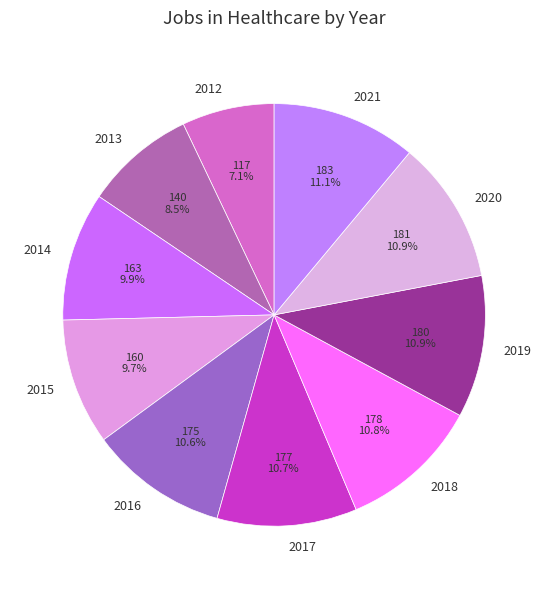

How many segments does this pie chart have?

10